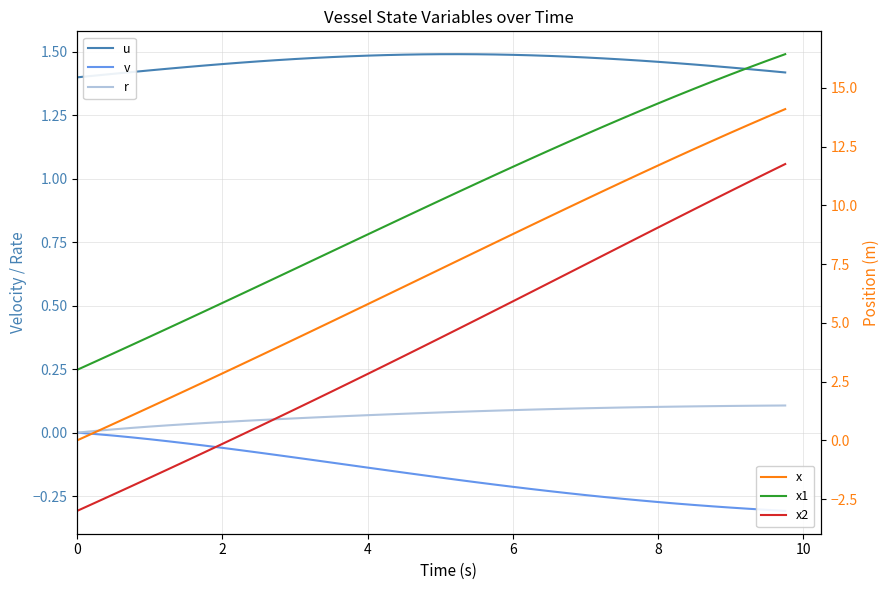

What is the sum of the x2 values at 8 and 2?

8.9